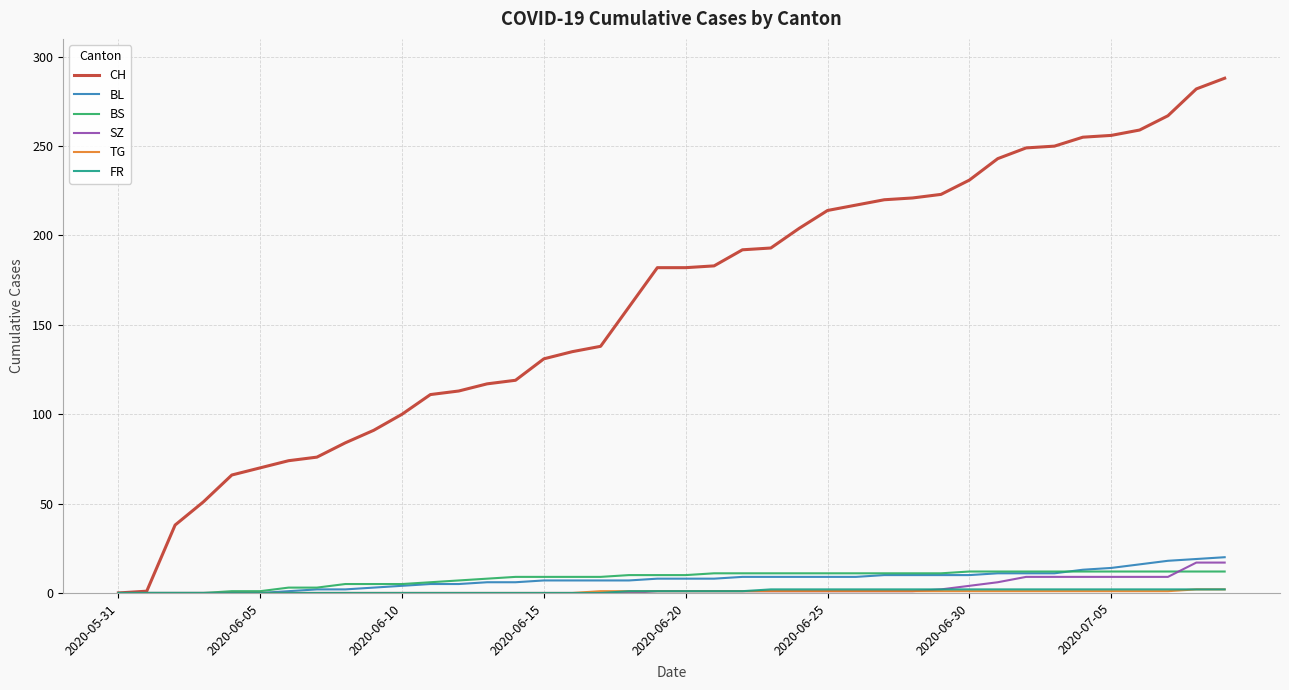

What is the greatest value displayed?

288